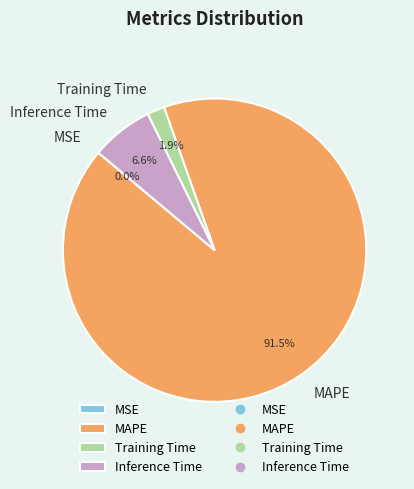

Combined, what portion of the pie is Training Time and Inference Time?

8.5%